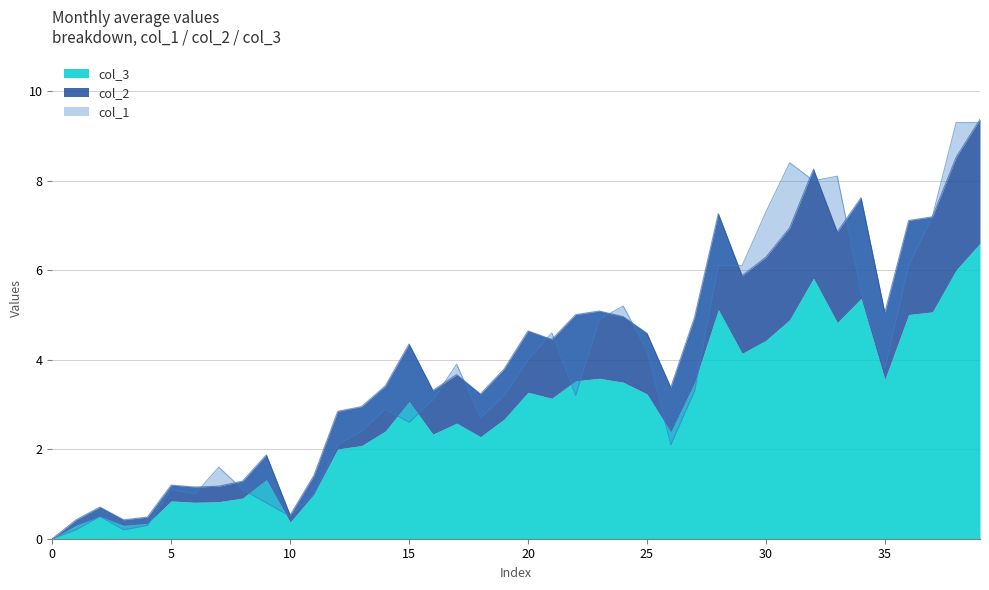

What is the difference between the second highest and minimum values in the col_1 series?

9.3